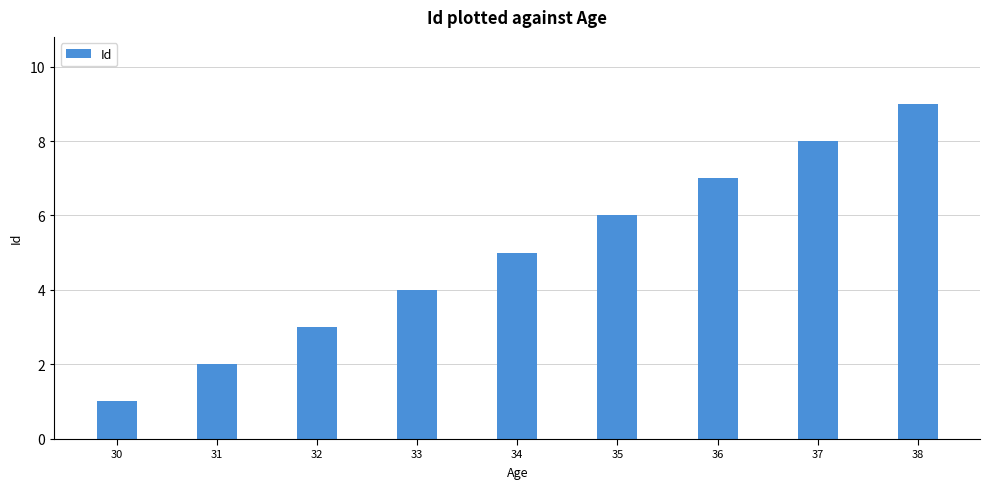

Count the values in the range 3 to 7.

5